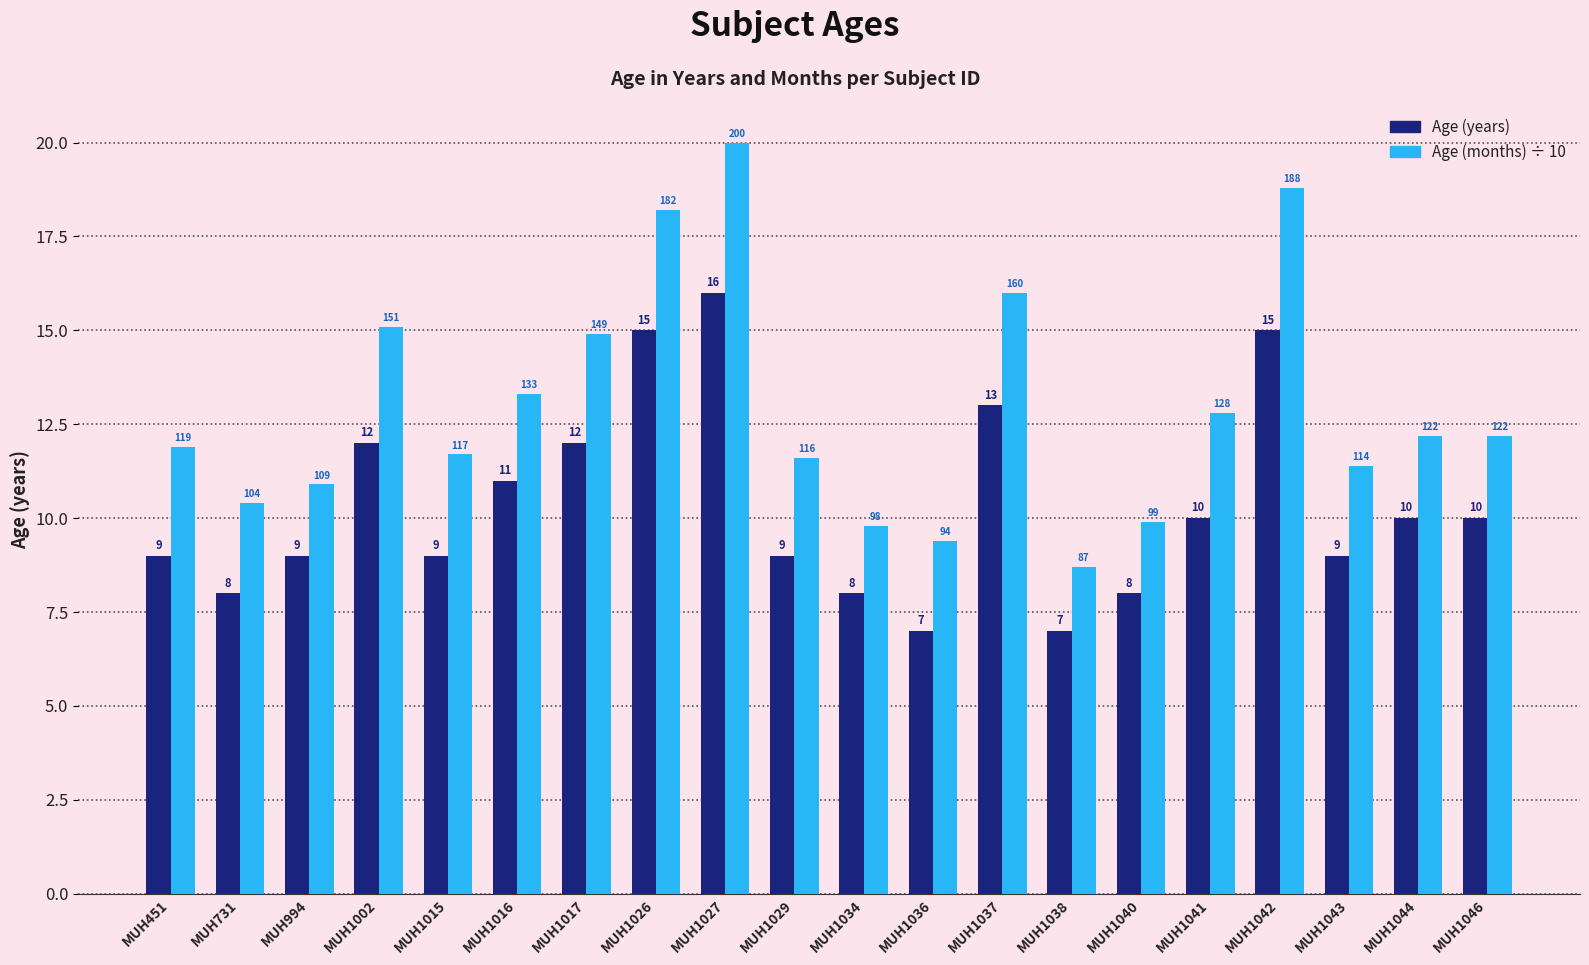

Count the number of categories in the chart.

20